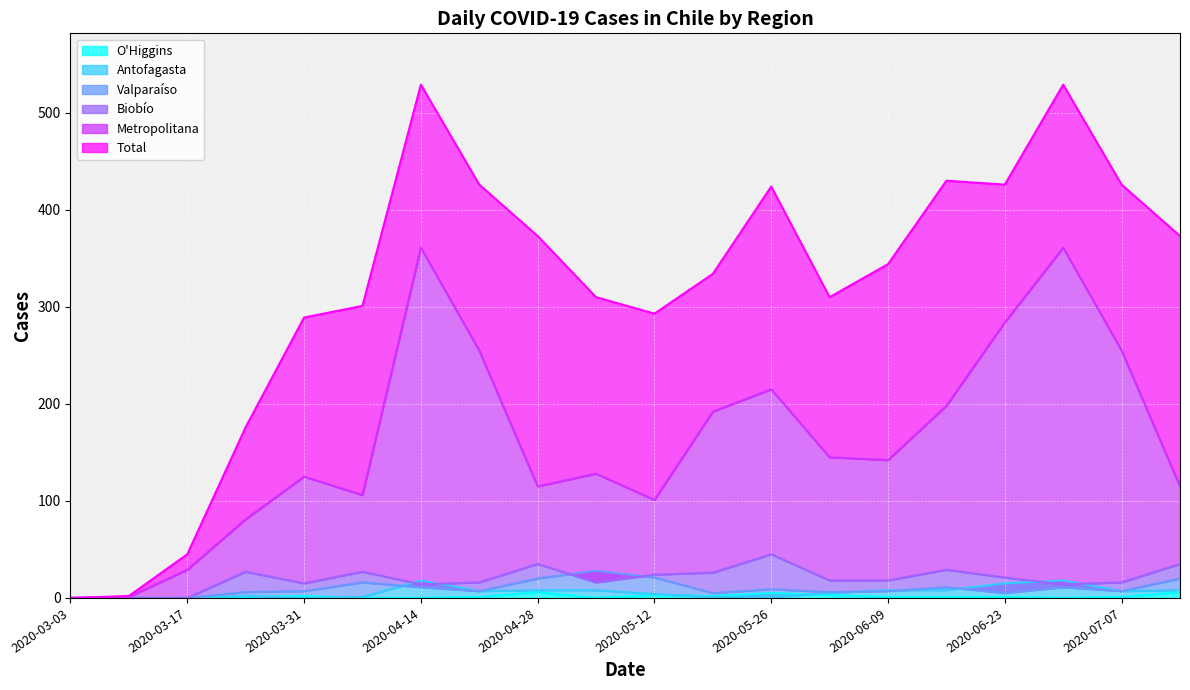

Where does the O'Higgins series first go above 1?

2020-03-31